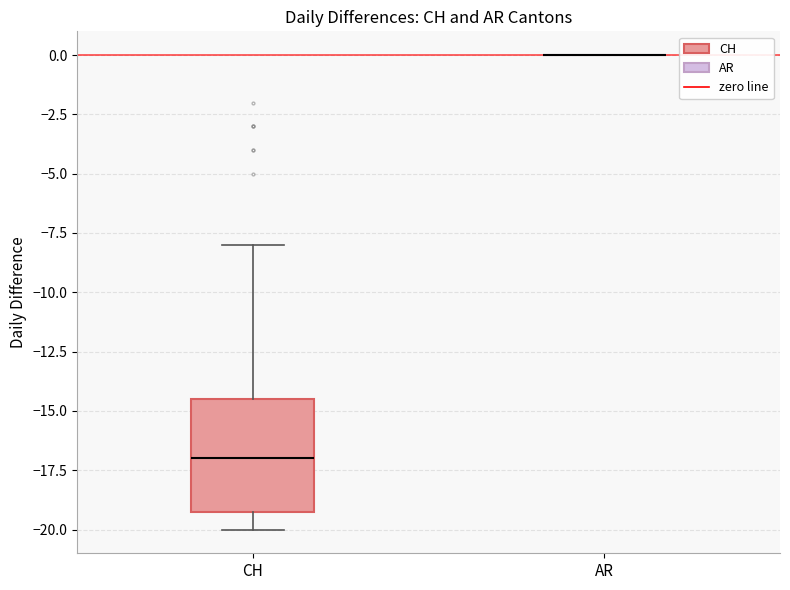

Reading left to right, transcribe this box plot: for each box, give where its median line is, the range the box spans, and where its two whiskers end, as read against the y-axis. The values are not printed on the chart, so give them approximately, as read against the axis.

CH: median -17.0, box -19.0 to -14.5, whiskers -20.0 to -8.0
AR: box collapsed to a line at 0.0, whiskers 0.0 to 0.0